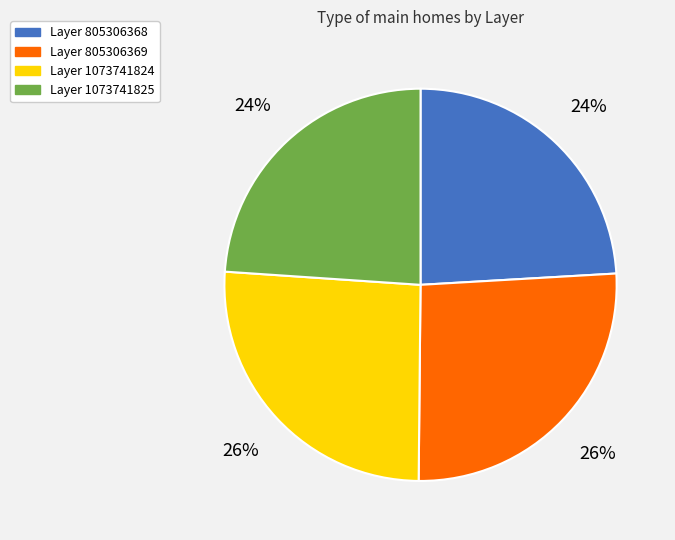

To the nearest percent, what is the average slice percentage?

25%